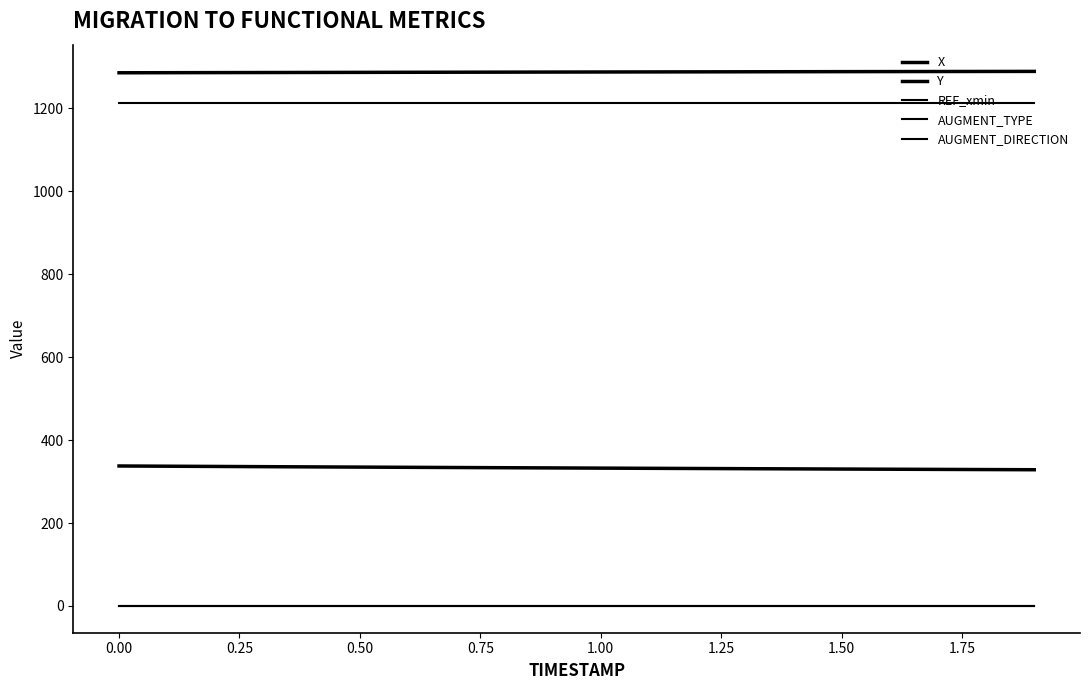

How many lines are shown in the chart?

5